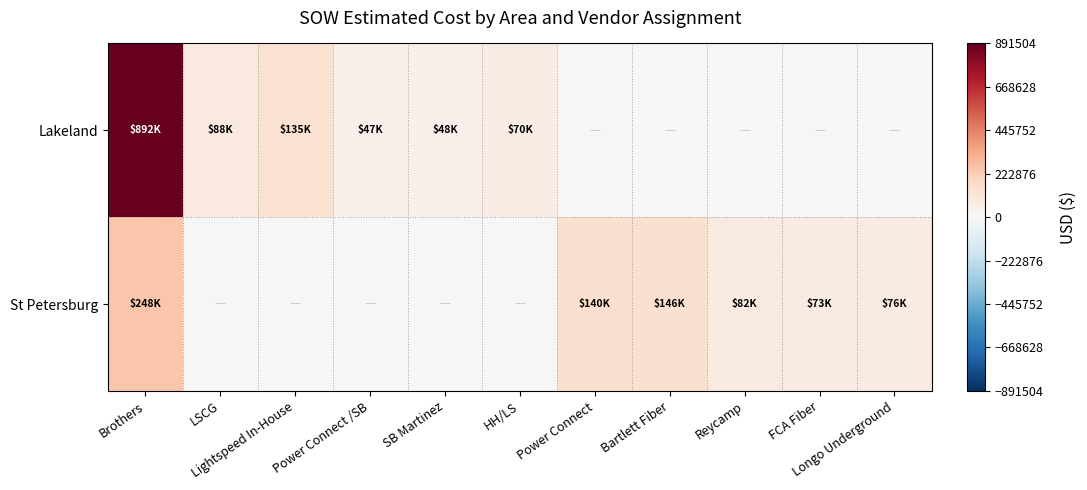

What is the total value across all series at HH/LS?

69555.0